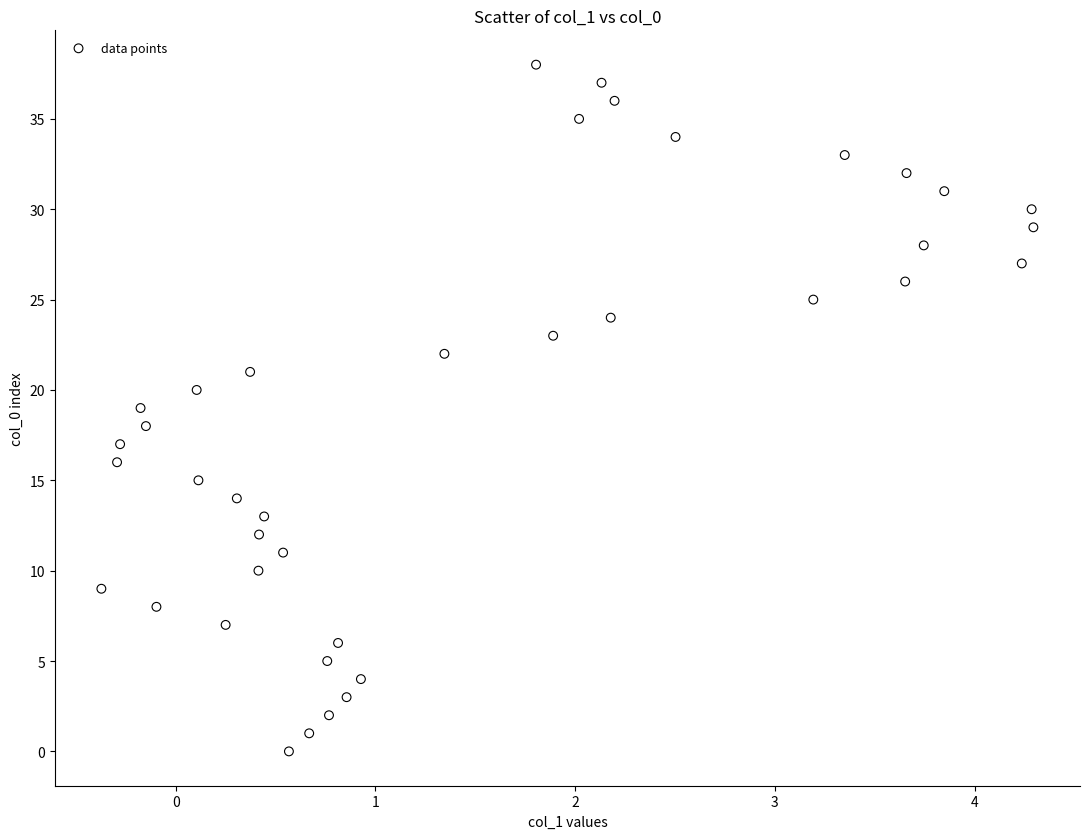

What is the range of Y values (max minus min)?

38